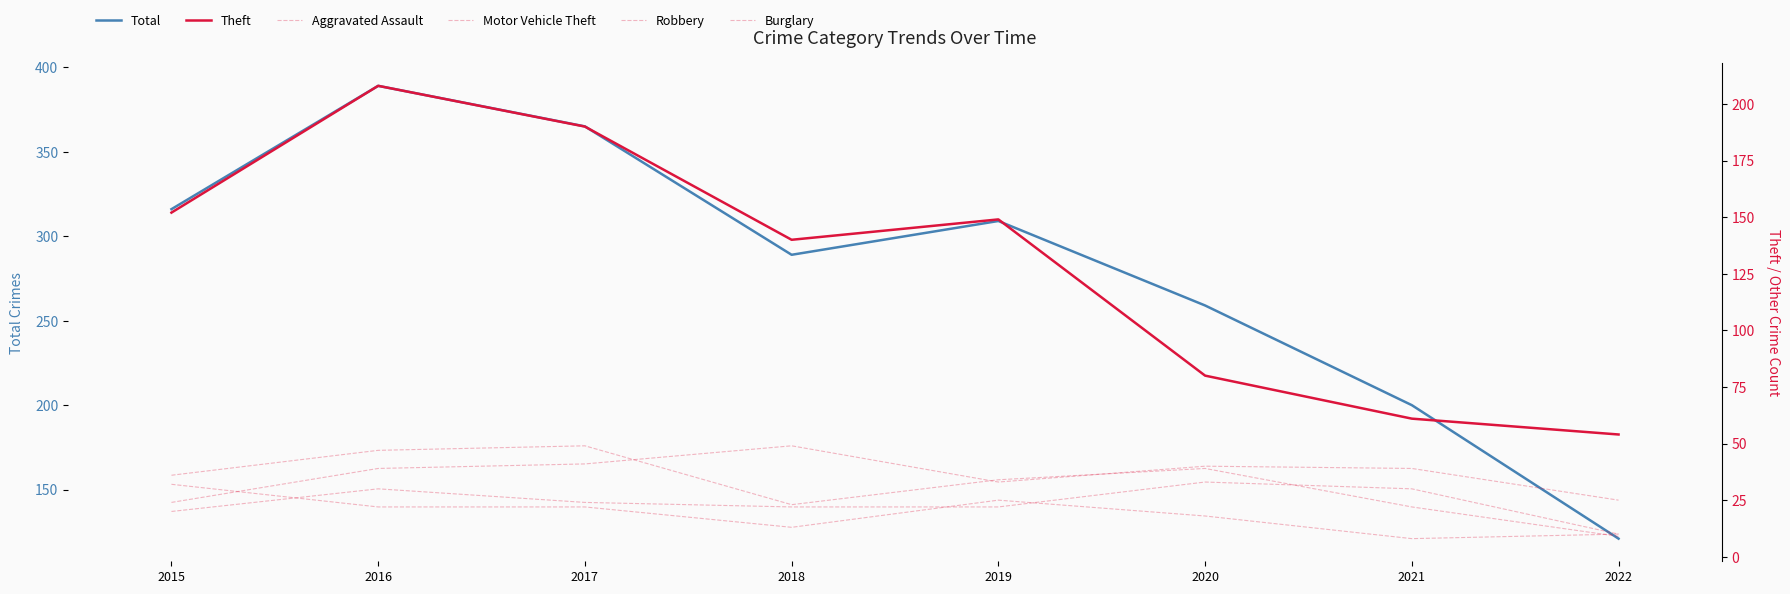

Which has a higher value, 2021 or 2019?

2019